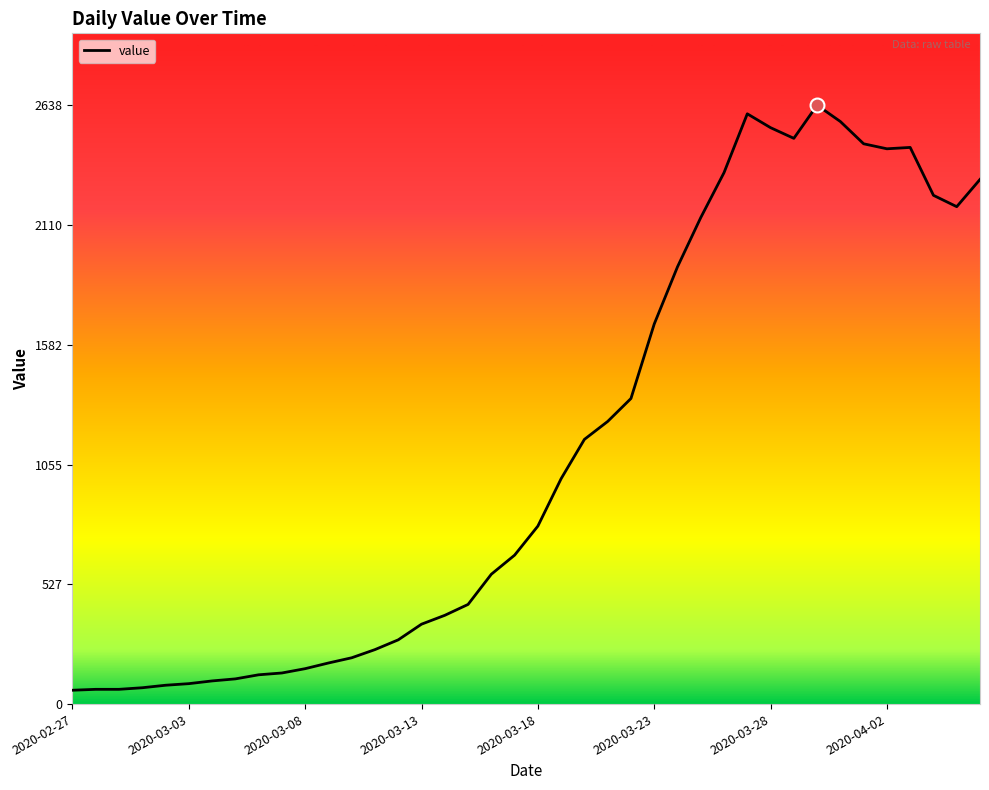

What is the minimum value shown in the chart?

61